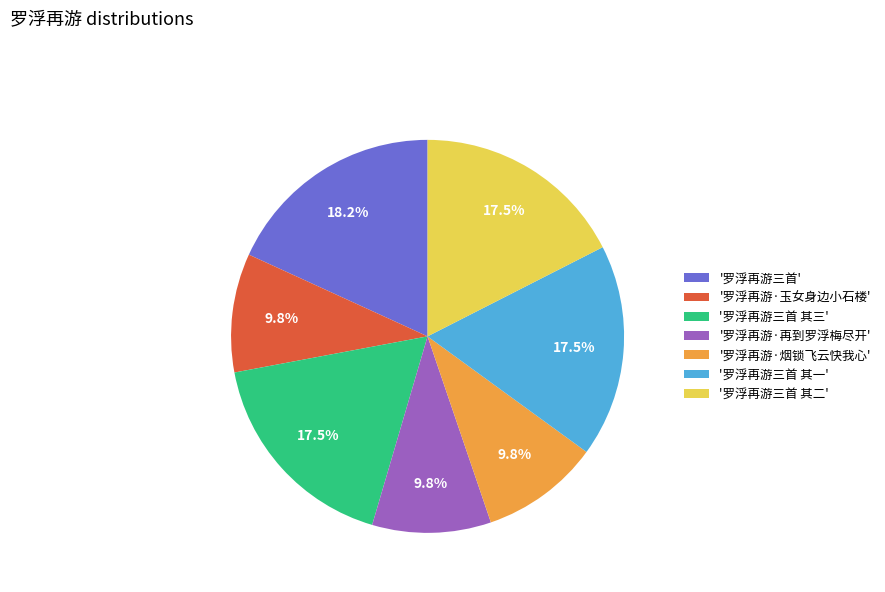

Count the number of slices in the pie.

7